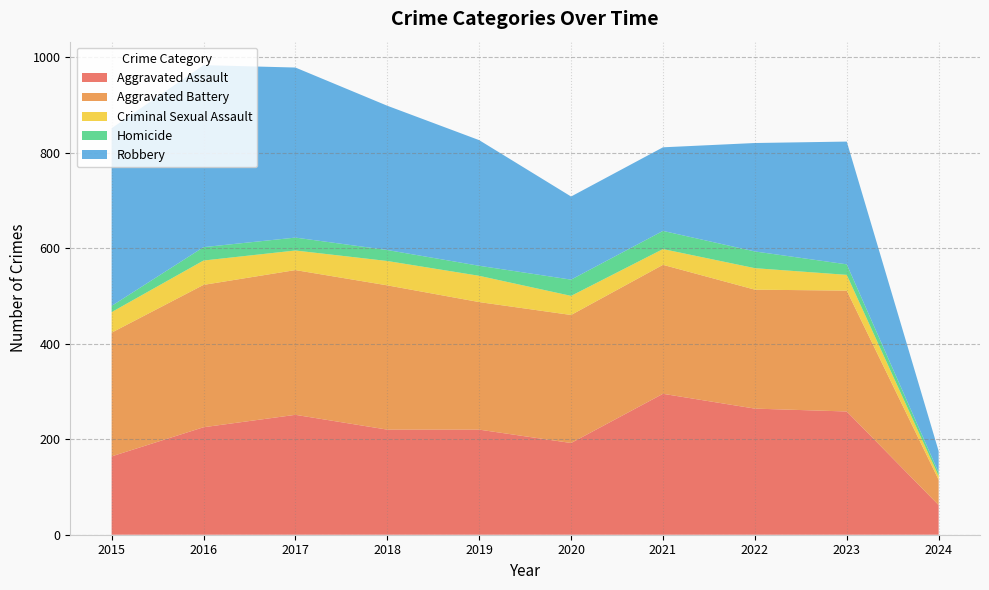

Reading left to right, list all the values displayed in this chart.

Aggravated Assault: 164	225	251	220	220	192	295	264	258	62
Aggravated Battery: 259	298	303	302	267	268	270	249	253	53
Criminal Sexual Assault: 43	51	41	51	55	40	33	45	33	8
Homicide: 13	28	27	23	21	34	38	35	22	7
Robbery: 372	381	356	302	263	174	175	227	257	45